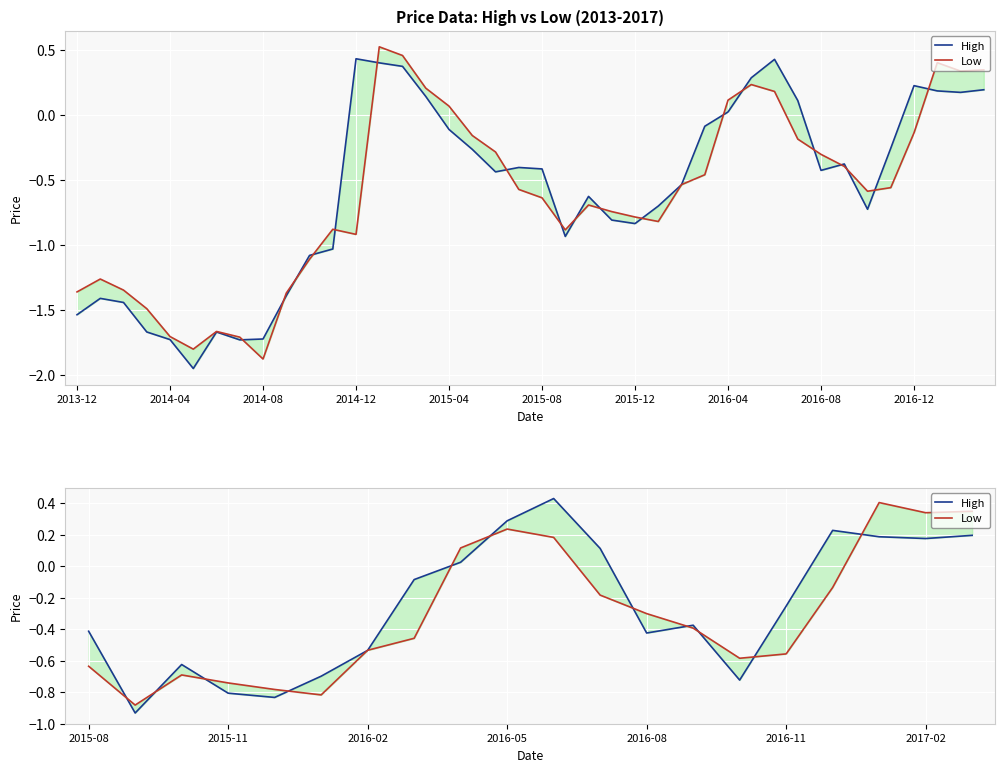

How many values in High are above zero?

8